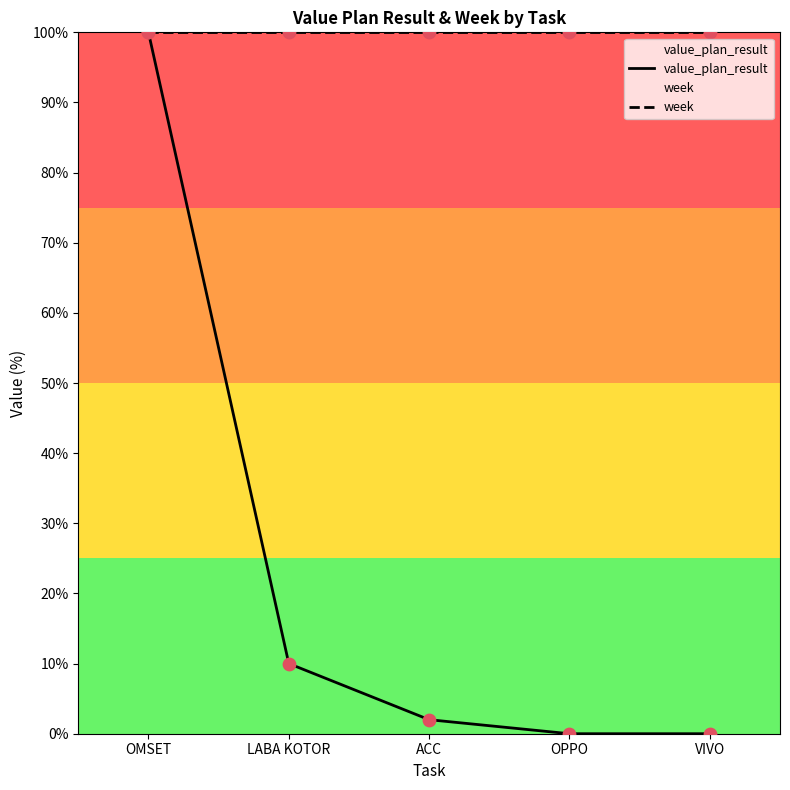

Which series reaches the minimum Y coordinate?

value_plan_result